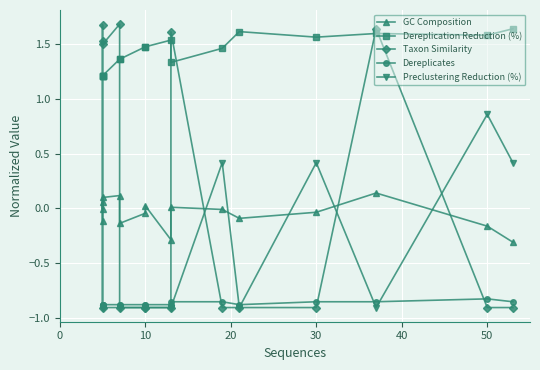

Reading left to right, what are all the values shown in this chart?

GC Composition: -0.1	0.1	-0.0	0.1	0.1	-0.1	-0.0	0.0	-0.3	0.0	-0.0	-0.1	-0.0	0.1	-0.2	-0.3
Dereplication Reduction (%): 1.2	1.2	1.2	1.2	1.4	1.4	1.5	1.5	1.5	1.3	1.5	1.6	1.6	1.6	1.6	1.6
Taxon Similarity: 1.5	-0.9	1.7	1.5	1.7	-0.9	-0.9	-0.9	-0.9	1.6	-0.9	-0.9	-0.9	1.6	-0.9	-0.9
Dereplicates: -0.9	-0.9	-0.9	-0.9	-0.9	-0.9	-0.9	-0.9	-0.9	-0.9	-0.9	-0.9	-0.9	-0.9	-0.8	-0.9
Preclustering Reduction (%): -0.9	-0.9	-0.9	-0.9	-0.9	-0.9	-0.9	-0.9	-0.9	-0.9	0.4	-0.9	0.4	-0.9	0.9	0.4